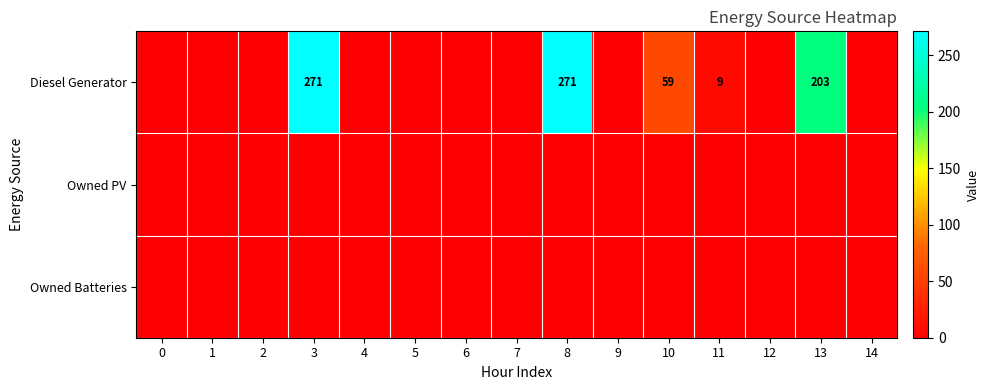

What is the difference between the maximum and second lowest values in the Diesel Generator series?

271